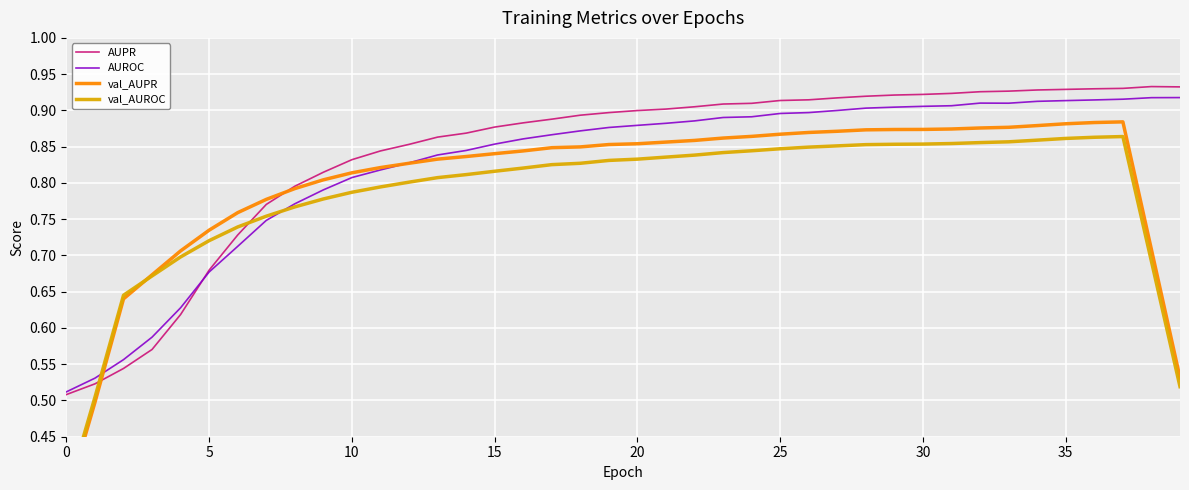

Reading right to left, list all the values displayed in this chart.

AUPR: 0.9	0.9	0.9	0.9	0.9	0.9	0.9	0.9	0.9	0.9	0.9	0.9	0.9	0.9	0.9	0.9	0.9	0.9	0.9	0.9	0.9	0.9	0.9	0.9	0.9	0.9	0.9	0.9	0.8	0.8	0.8	0.8	0.8	0.7	0.7	0.6	0.6	0.5	0.5	0.5
AUROC: 0.9	0.9	0.9	0.9	0.9	0.9	0.9	0.9	0.9	0.9	0.9	0.9	0.9	0.9	0.9	0.9	0.9	0.9	0.9	0.9	0.9	0.9	0.9	0.9	0.9	0.8	0.8	0.8	0.8	0.8	0.8	0.8	0.7	0.7	0.7	0.6	0.6	0.6	0.5	0.5
val_AUPR: 0.5	0.7	0.9	0.9	0.9	0.9	0.9	0.9	0.9	0.9	0.9	0.9	0.9	0.9	0.9	0.9	0.9	0.9	0.9	0.9	0.9	0.8	0.8	0.8	0.8	0.8	0.8	0.8	0.8	0.8	0.8	0.8	0.8	0.8	0.7	0.7	0.7	0.6	0.5	0.4
val_AUROC: 0.5	0.7	0.9	0.9	0.9	0.9	0.9	0.9	0.9	0.9	0.9	0.9	0.9	0.8	0.8	0.8	0.8	0.8	0.8	0.8	0.8	0.8	0.8	0.8	0.8	0.8	0.8	0.8	0.8	0.8	0.8	0.8	0.8	0.7	0.7	0.7	0.7	0.6	0.5	0.4